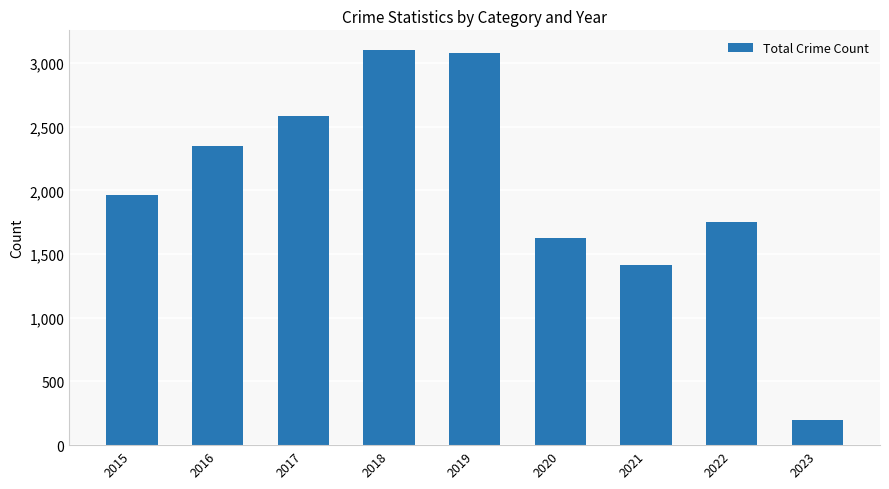

Where is the data nearest to the value 1649?

2020